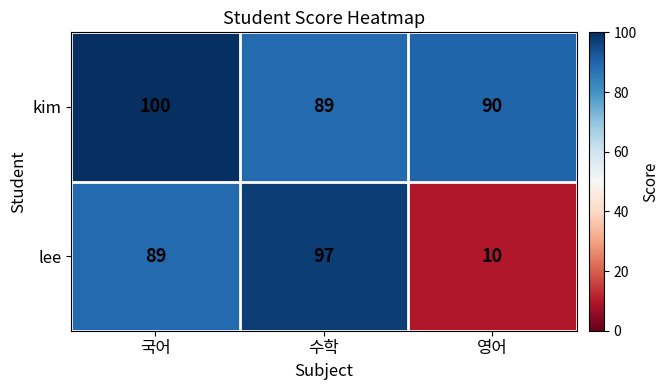

What is the maximum value shown in the chart?

100